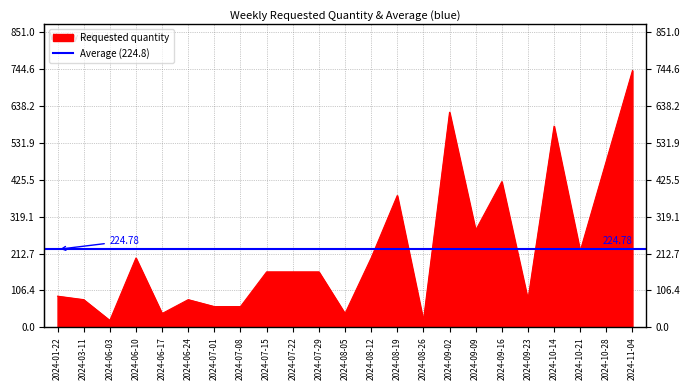

List the labels in order of value, smallest first.

2024-06-03, 2024-08-26, 2024-06-17, 2024-08-05, 2024-07-01, 2024-07-08, 2024-03-11, 2024-06-24, 2024-09-23, 2024-01-22, 2024-07-15, 2024-07-22, 2024-07-29, 2024-06-10, 2024-08-12, 2024-10-21, 2024-09-09, 2024-08-19, 2024-09-16, 2024-10-28, 2024-10-14, 2024-09-02, 2024-11-04